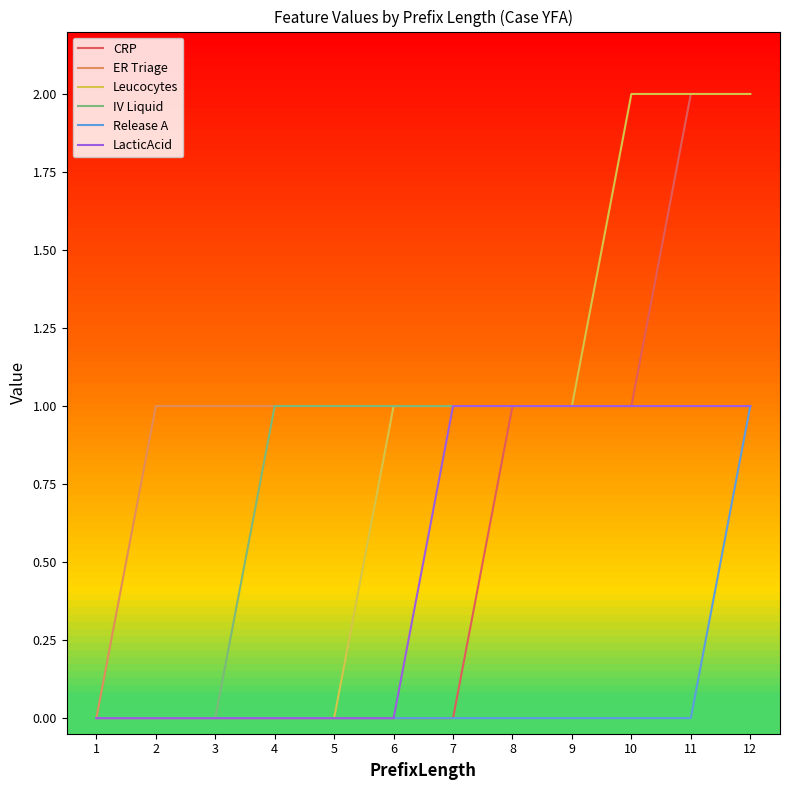

Reading right to left, transcribe all the data shown in this chart.

CRP: 12=2	11=2	10=1	9=1	8=1	7=0	6=0	5=0	4=0	3=0	2=0	1=0
ER Triage: 12=1	11=1	10=1	9=1	8=1	7=1	6=1	5=1	4=1	3=1	2=1	1=0
Leucocytes: 12=2	11=2	10=2	9=1	8=1	7=1	6=1	5=0	4=0	3=0	2=0	1=0
IV Liquid: 12=1	11=1	10=1	9=1	8=1	7=1	6=1	5=1	4=1	3=0	2=0	1=0
Release A: 12=1	11=0	10=0	9=0	8=0	7=0	6=0	5=0	4=0	3=0	2=0	1=0
LacticAcid: 12=1	11=1	10=1	9=1	8=1	7=1	6=0	5=0	4=0	3=0	2=0	1=0